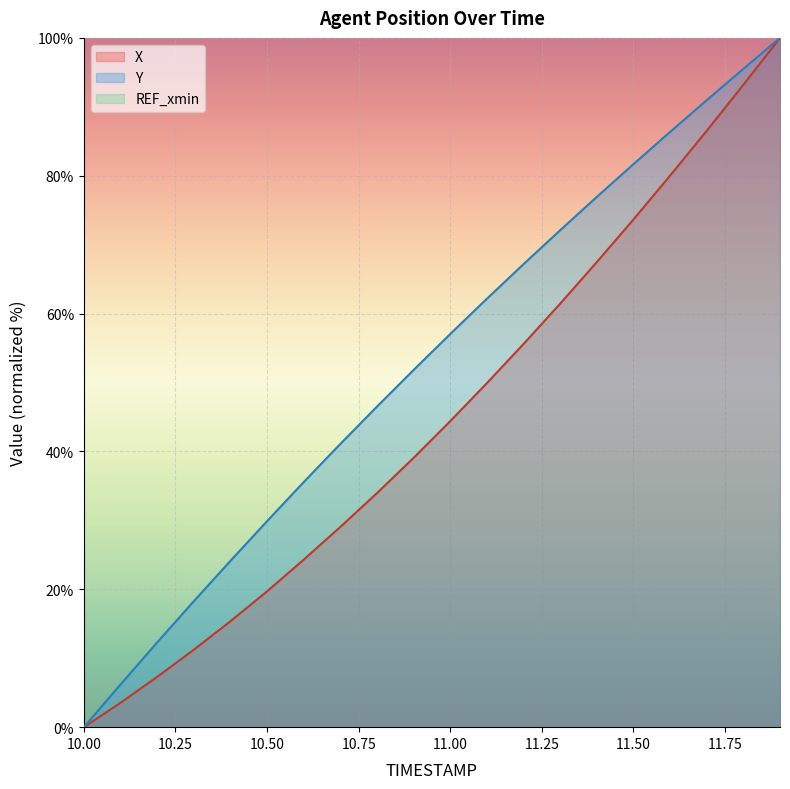

What is the label of the 3rd point from the right?

11.7